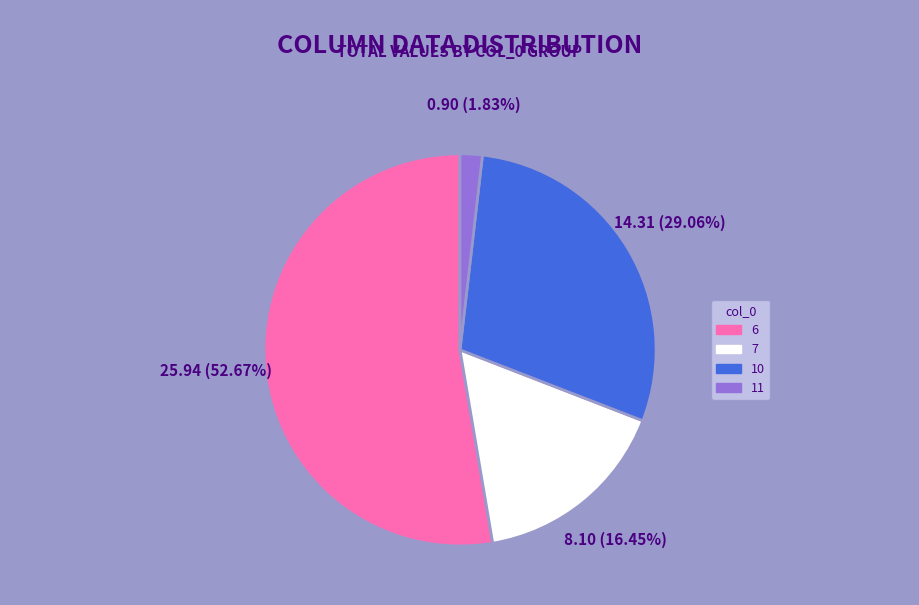

Does 6 account for over 50% of the chart?

Yes